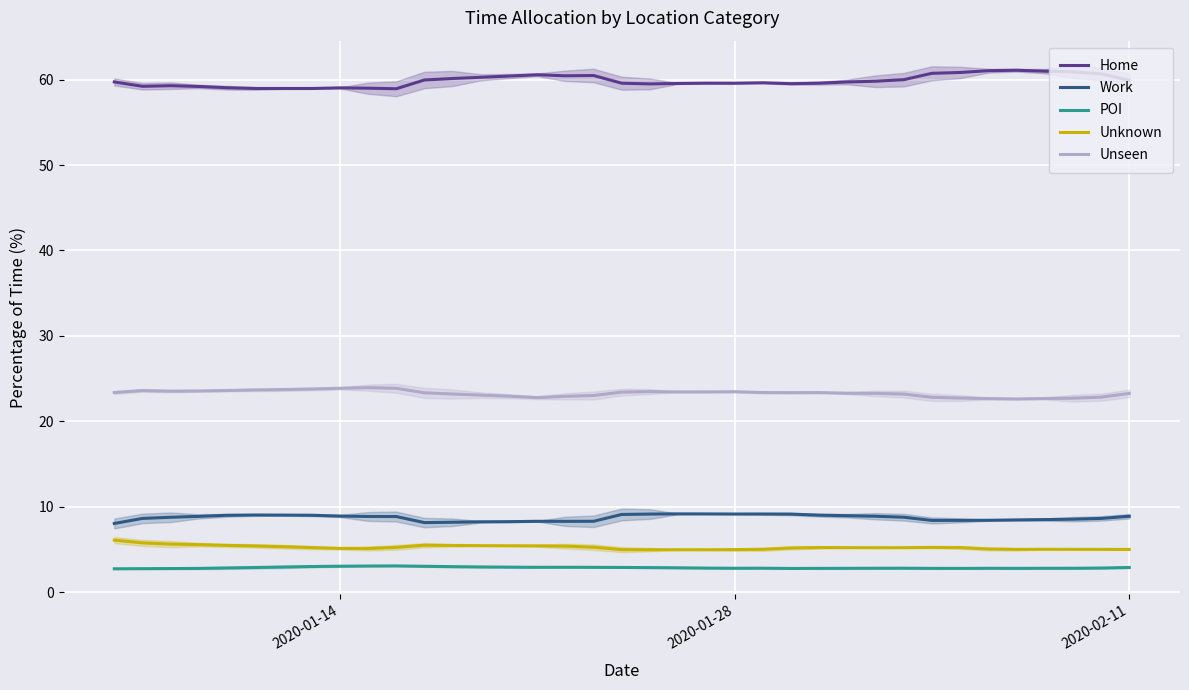

How many values in the Unseen series are below 23?

10